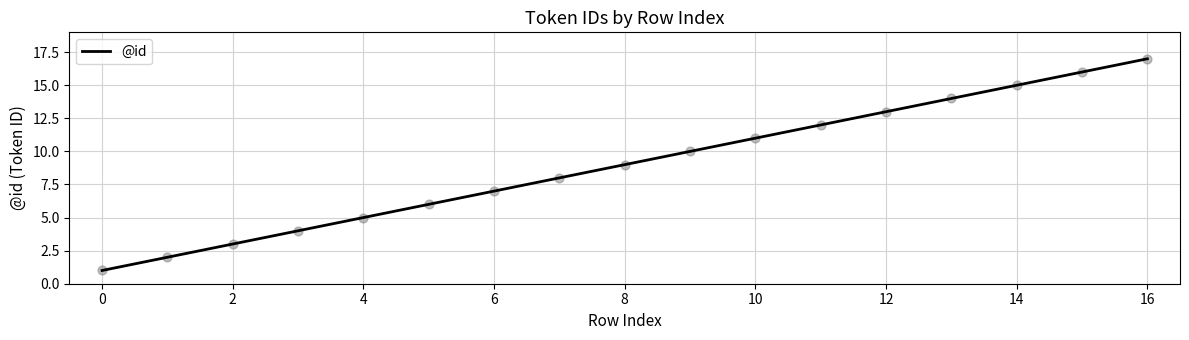

What is the maximum value shown in the chart?

17